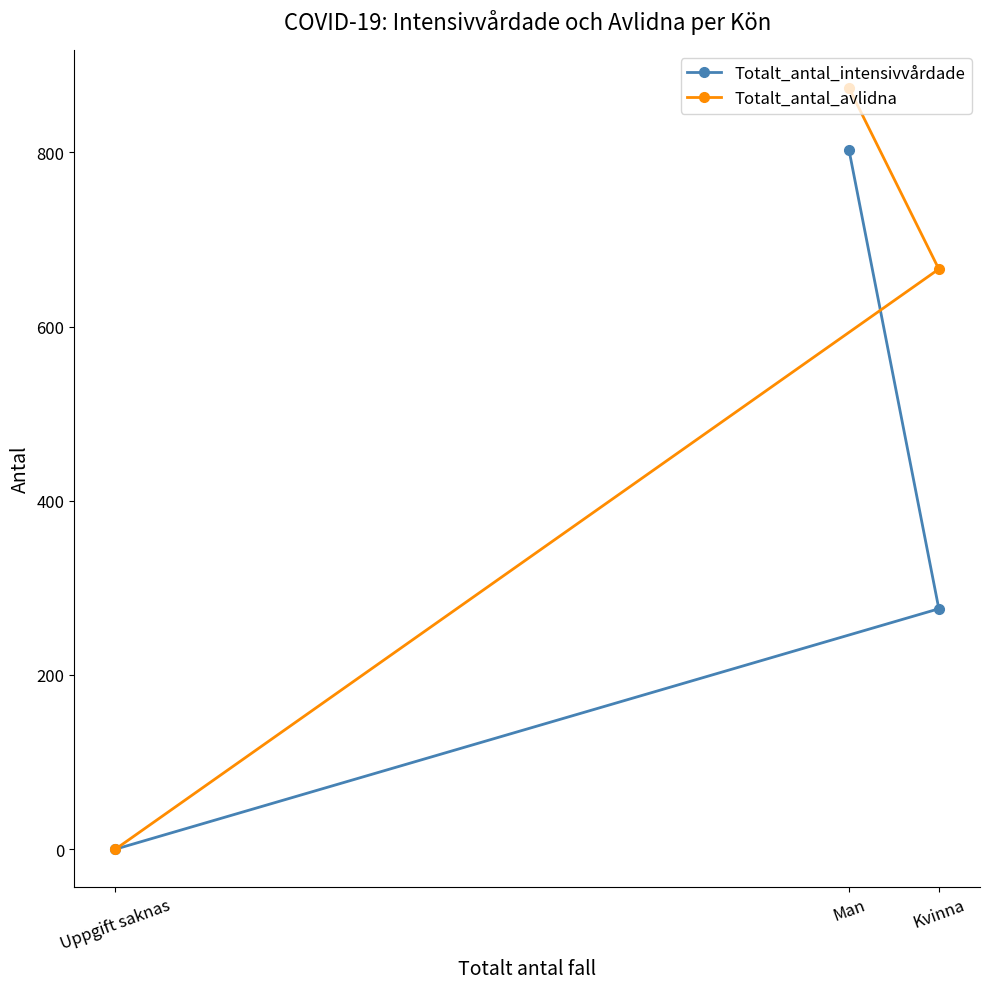

Which has a higher value, Kvinna or Uppgift saknas?

Kvinna